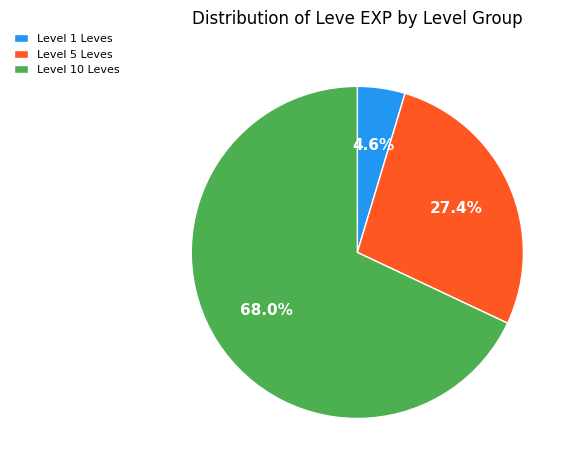

Between Level 10 Leves and Level 1 Leves, which is larger?

Level 10 Leves